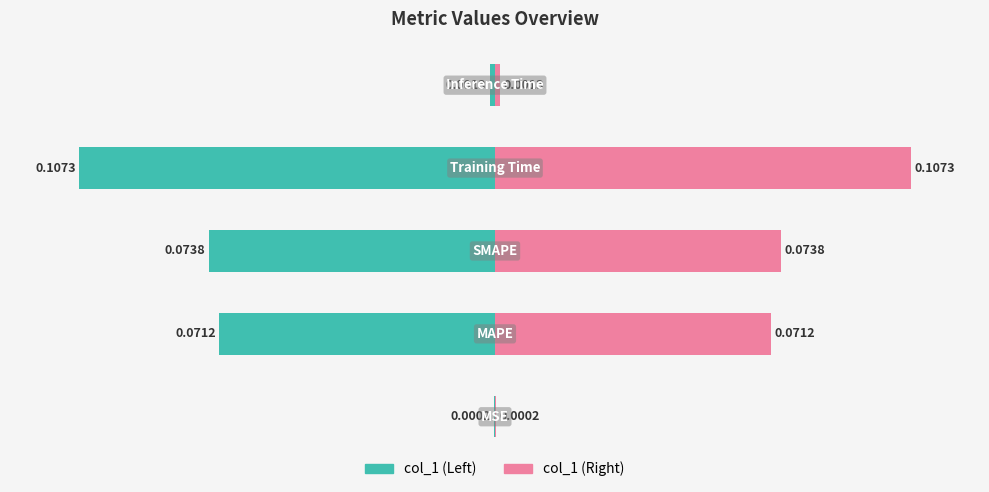

What position from the right is Training Time?

2